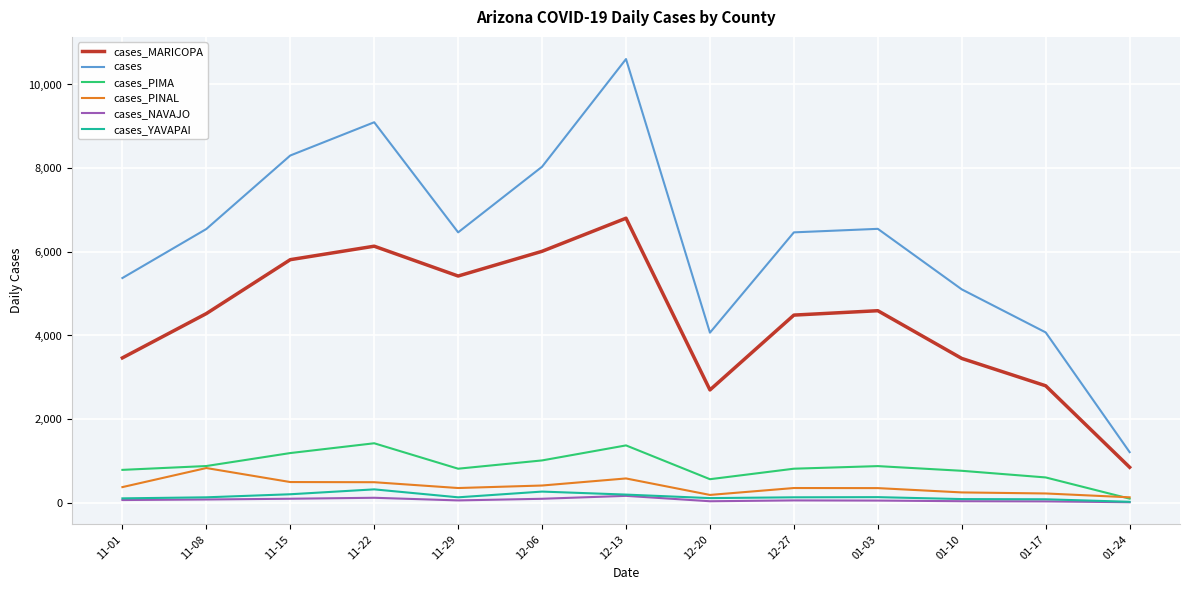

What is the difference between the maximum and second lowest values in the cases_PIMA series?

859